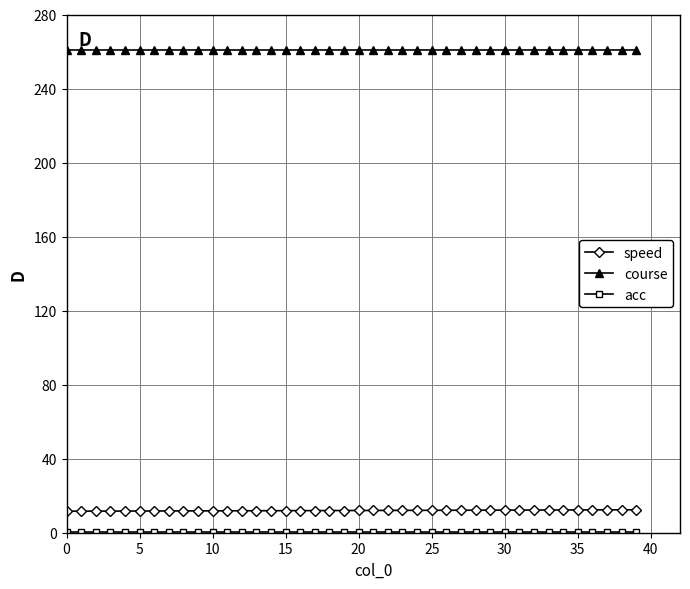

What is the lowest value of the course series?

260.6